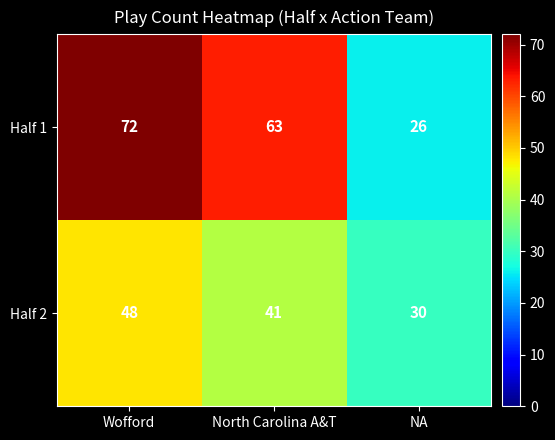

Reading left to right, transcribe all the data shown in this chart.

Half 1: Wofford=72	North Carolina A&T=63	NA=26
Half 2: Wofford=48	North Carolina A&T=41	NA=30